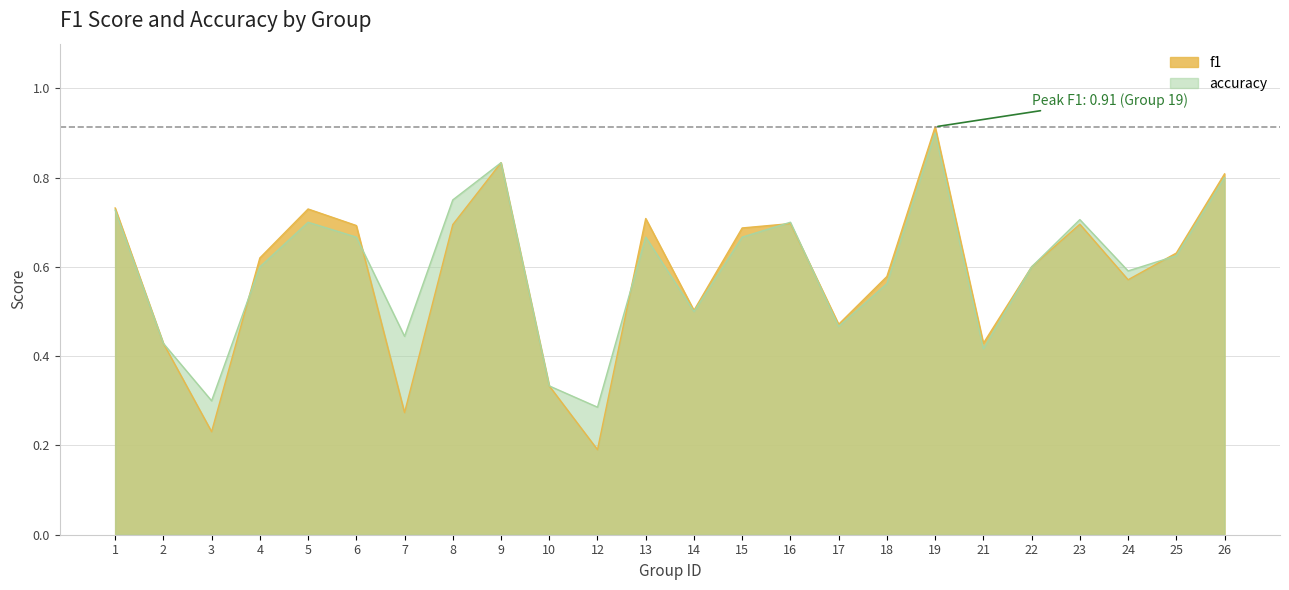

How many categories are shown in the chart?

24